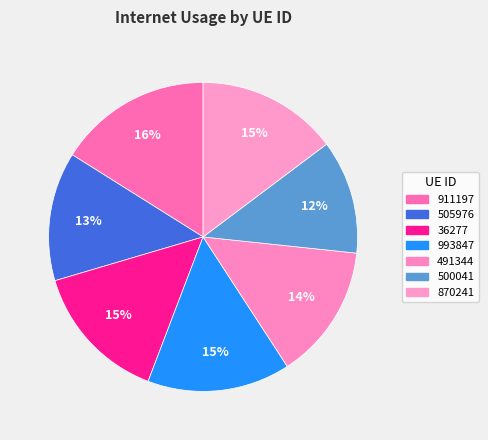

To the nearest percent, what percentage of the pie is 870241?

15%